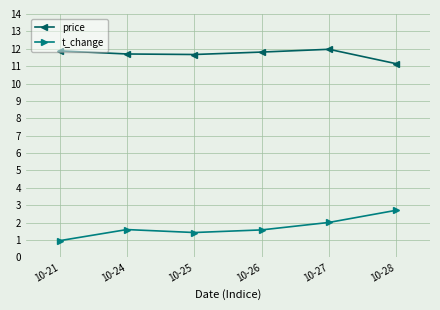

Which series has the largest total across all categories?

price